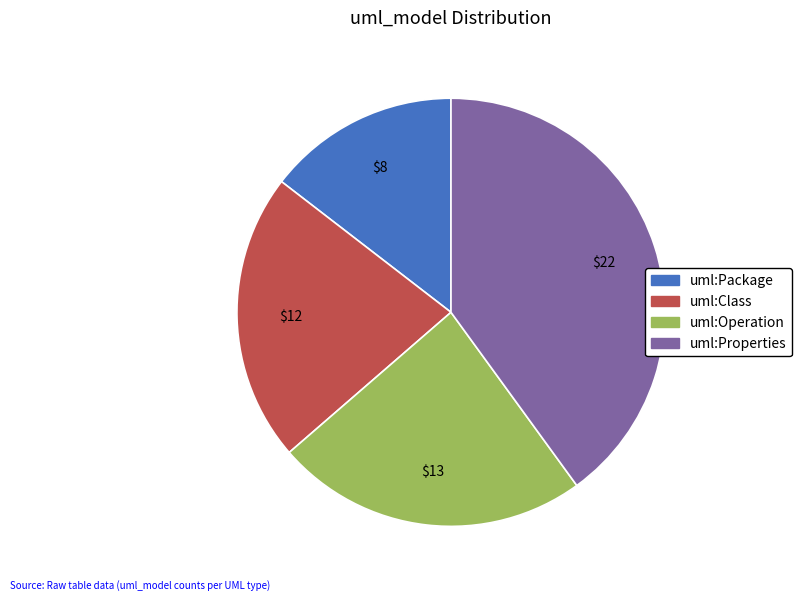

Is uml:Package the majority of the pie?

No